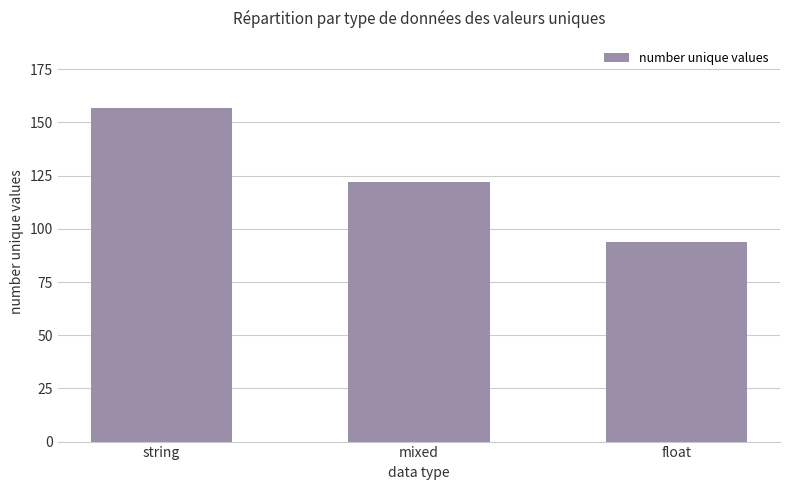

Reading left to right, what are all the values shown in this chart?

string=157	mixed=122	float=94